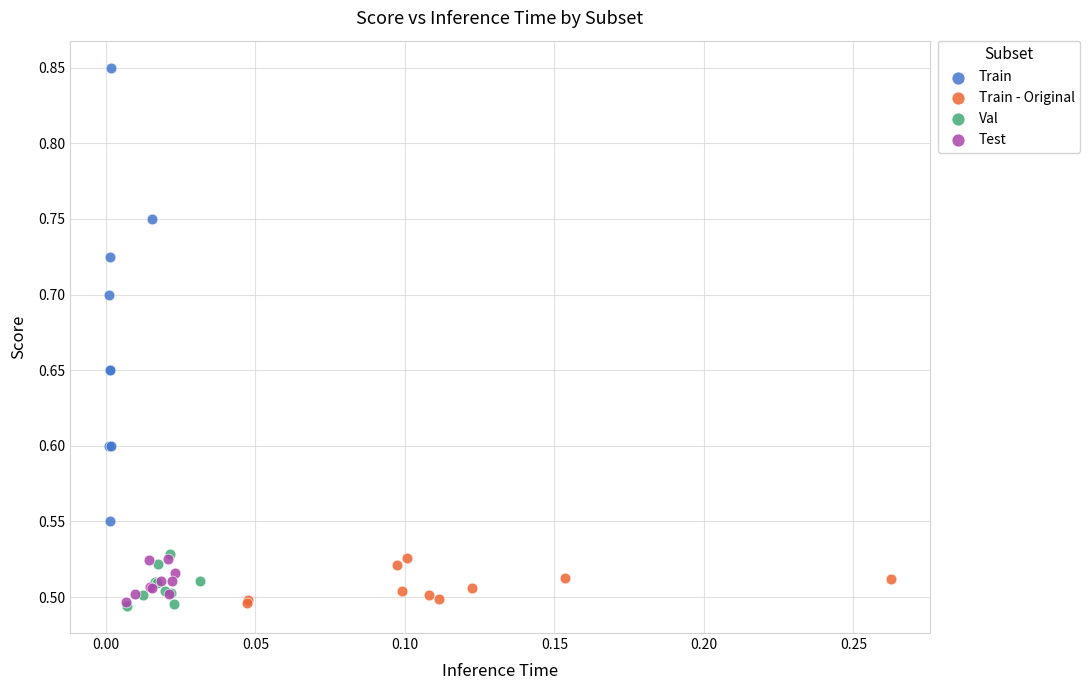

Which series has the widest spread of Y values?

Train